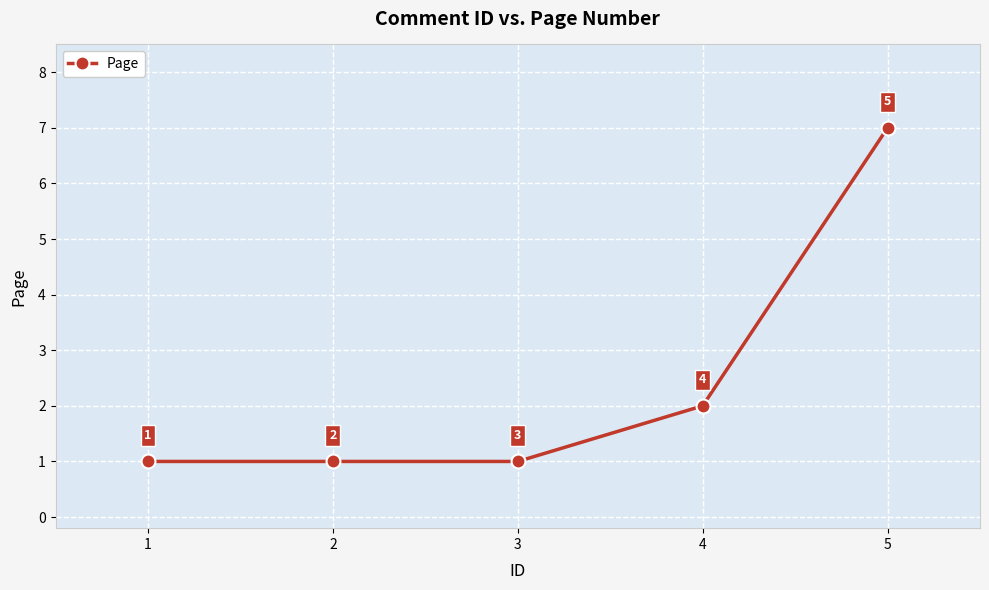

Reading right to left, list all the values displayed in this chart.

7	2	1	1	1